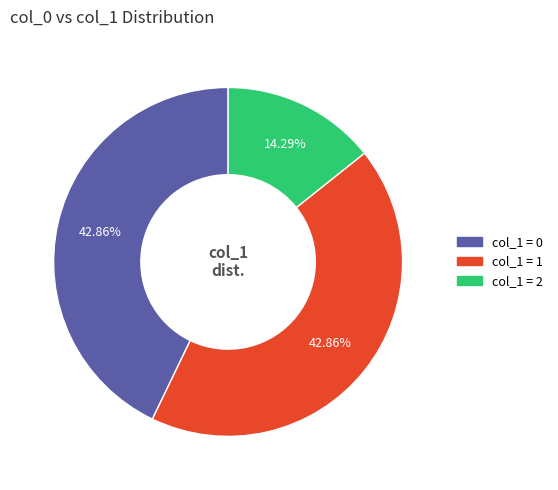

Does any single category account for the majority?

No